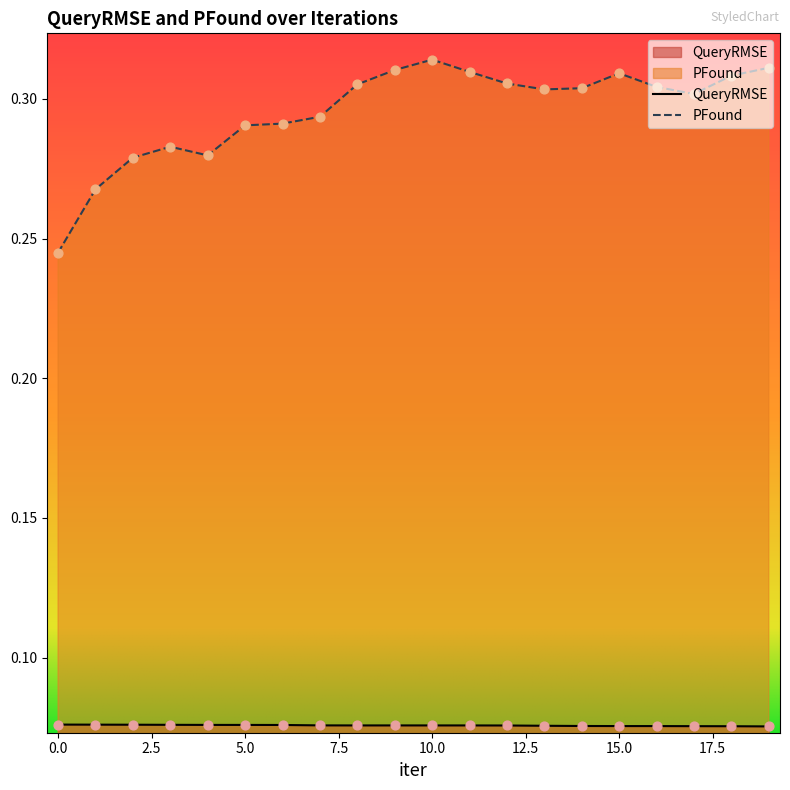

Which series reaches the maximum Y coordinate?

PFound